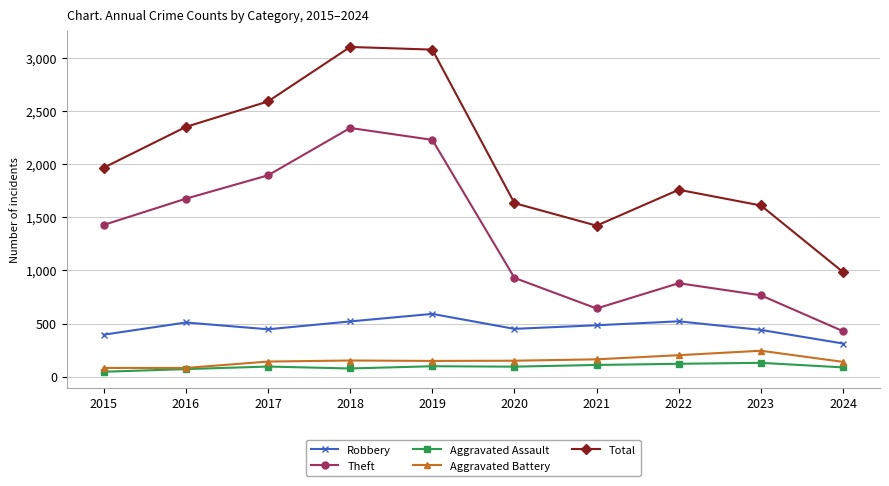

What is the average value of the Aggravated Assault series?

93